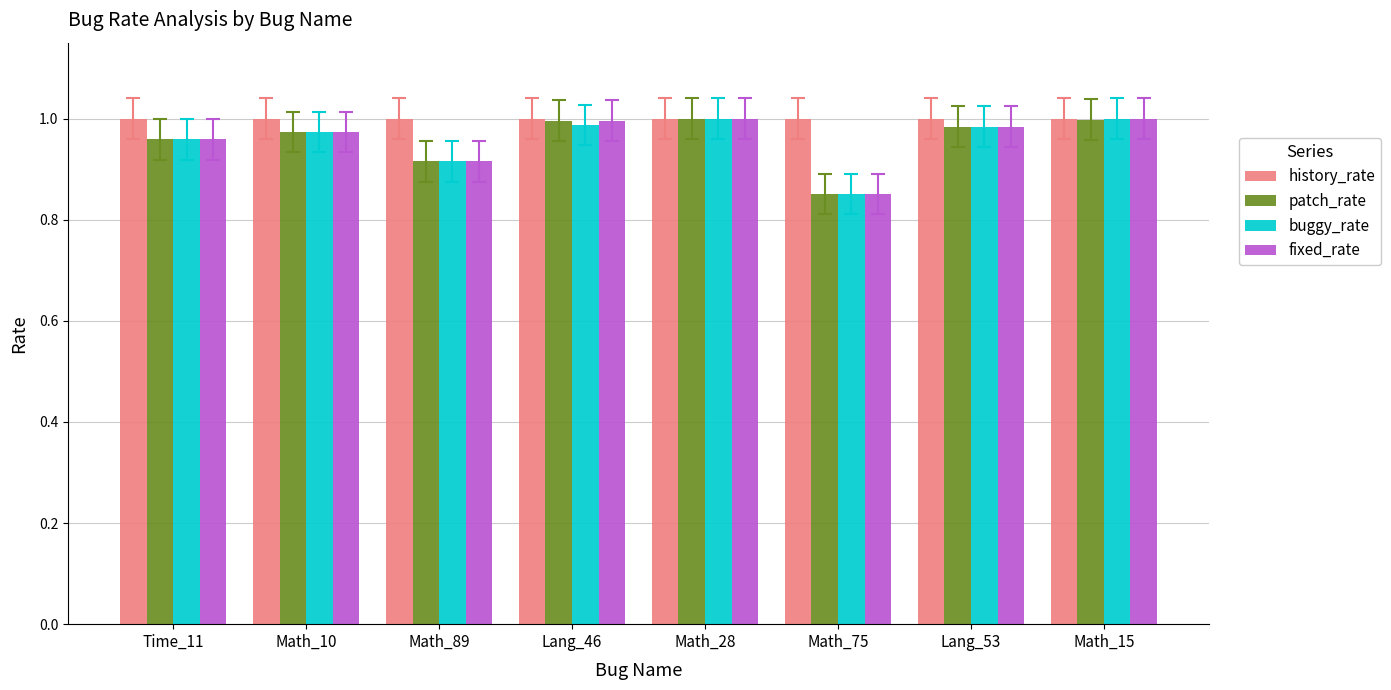

What is the label of the 4th bar from the left?

Lang_46